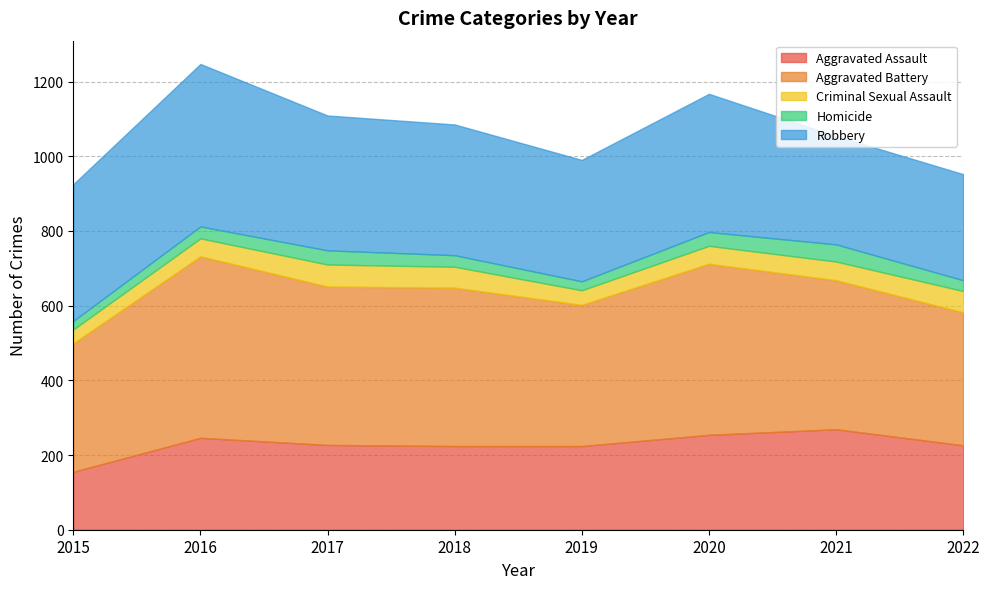

Reading left to right, list all the values displayed in this chart.

Aggravated Assault: 2015=155	2016=246	2017=227	2018=224	2019=224	2020=254	2021=269	2022=226
Aggravated Battery: 2015=344	2016=486	2017=424	2018=424	2019=378	2020=458	2021=399	2022=356
Criminal Sexual Assault: 2015=37	2016=48	2017=59	2018=56	2019=39	2020=48	2021=50	2022=57
Homicide: 2015=23	2016=32	2017=38	2018=31	2019=24	2020=37	2021=46	2022=29
Robbery: 2015=366	2016=435	2017=361	2018=350	2019=325	2020=370	2021=290	2022=284